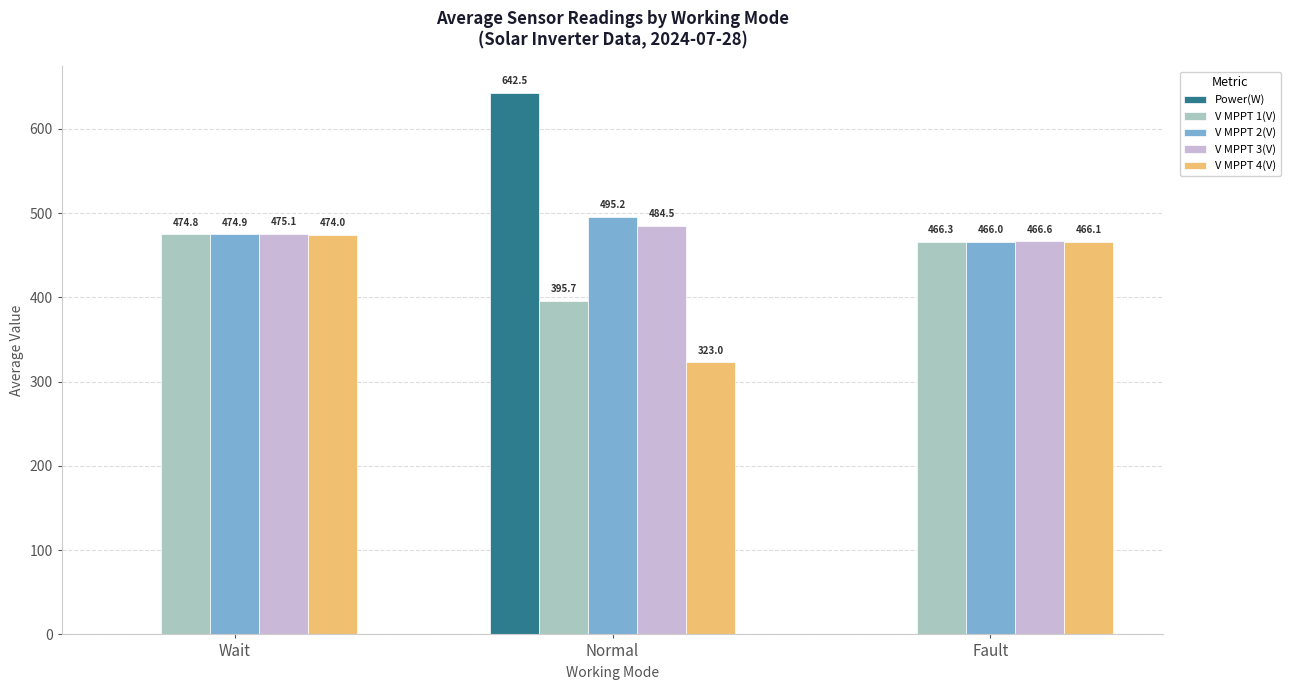

Are the bars horizontal?

No